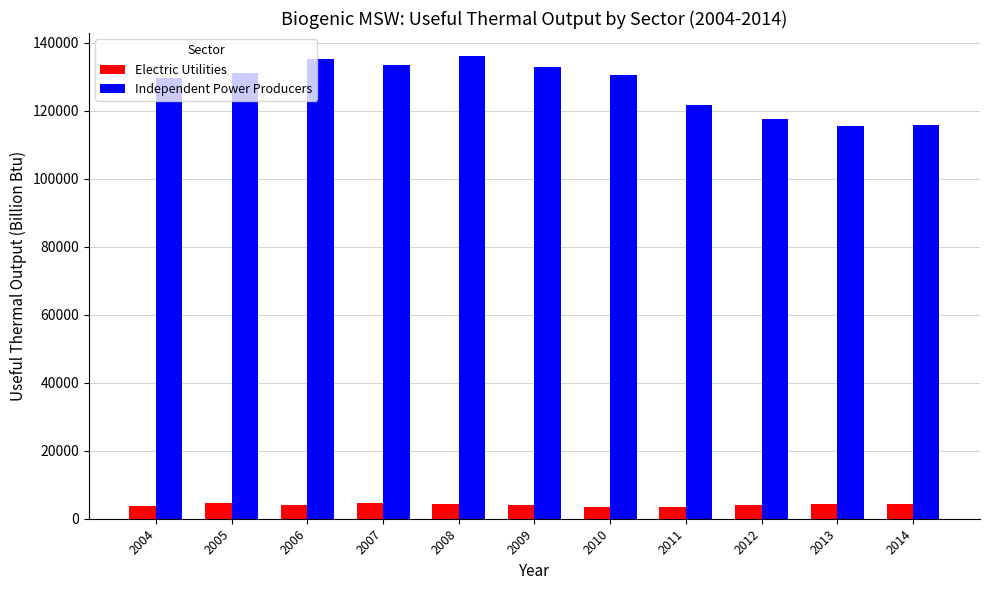

Which series has the largest range (max minus min)?

Independent Power Producers